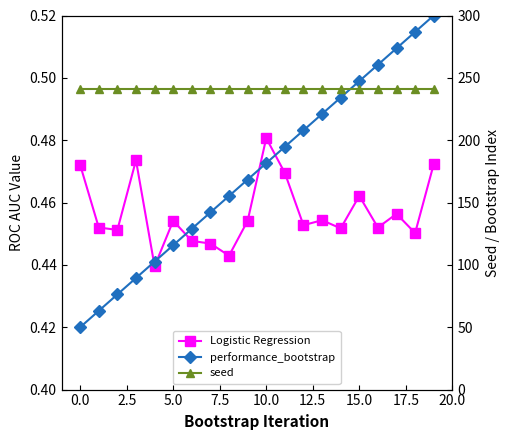

What is the average value of the seed series?

241.0